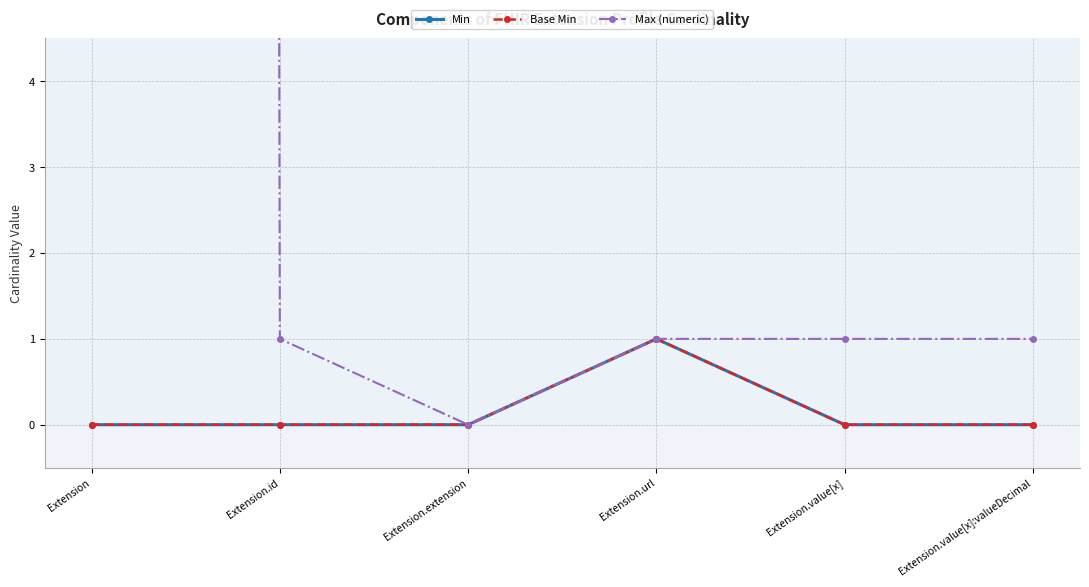

The Base Min series shows 1 at Extension.url. True or false?

True